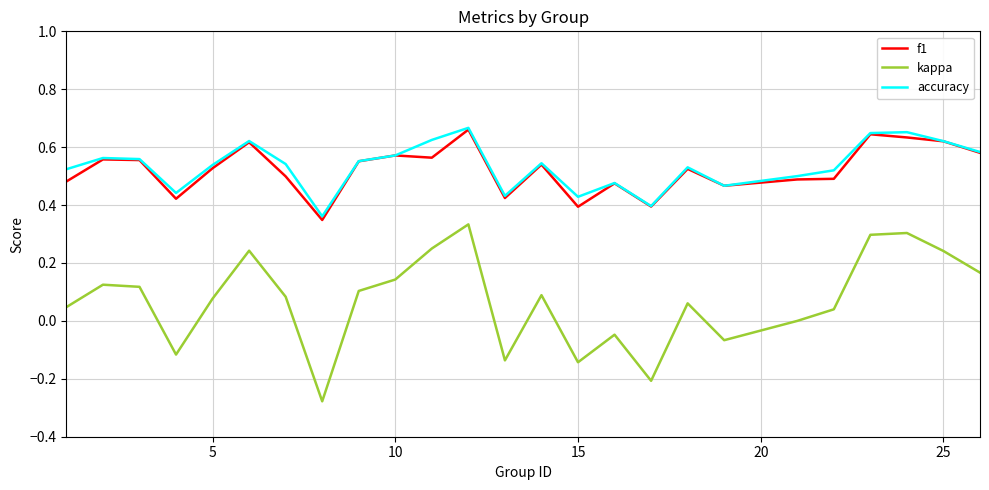

Which series has the widest spread of values?

kappa